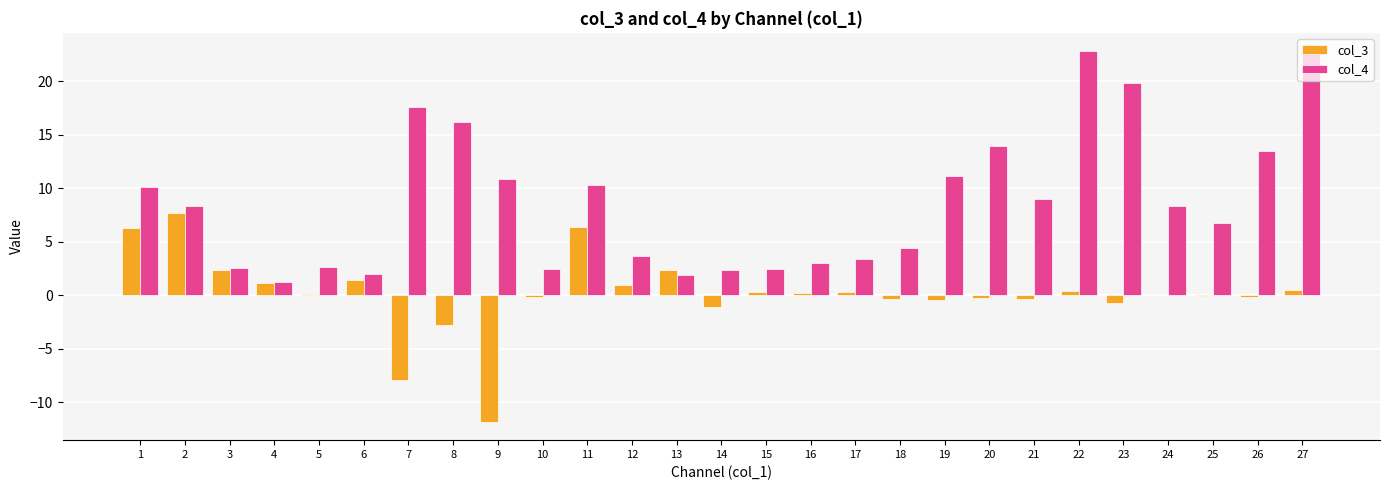

What is the greatest value displayed?

22.8